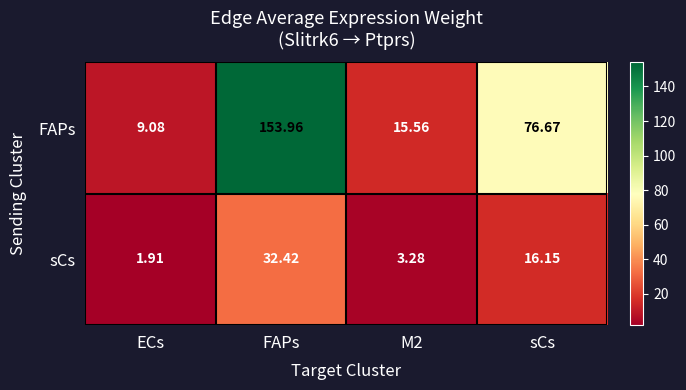

Which series has the largest total across all categories?

FAPs